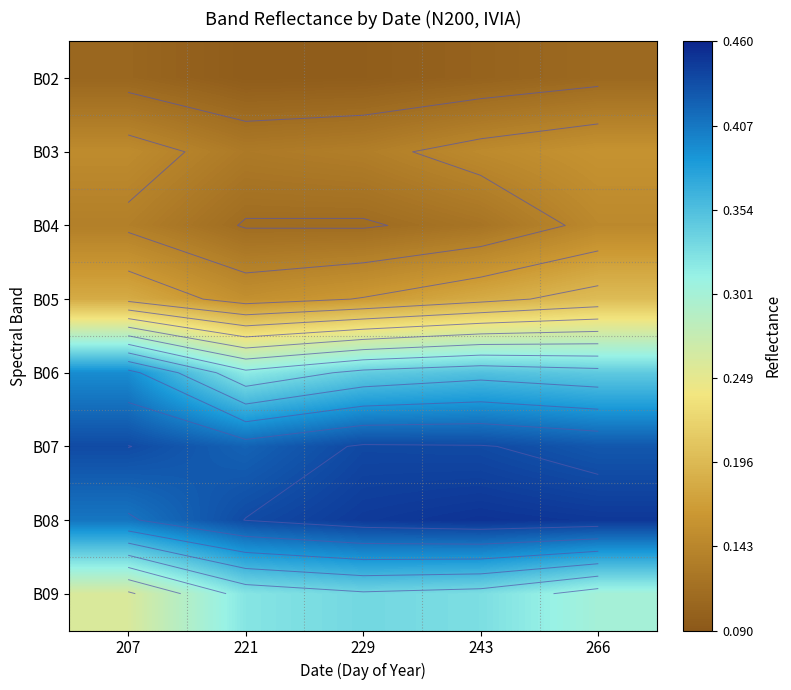

The B07 series shows 0.4 at 266. True or false?

True